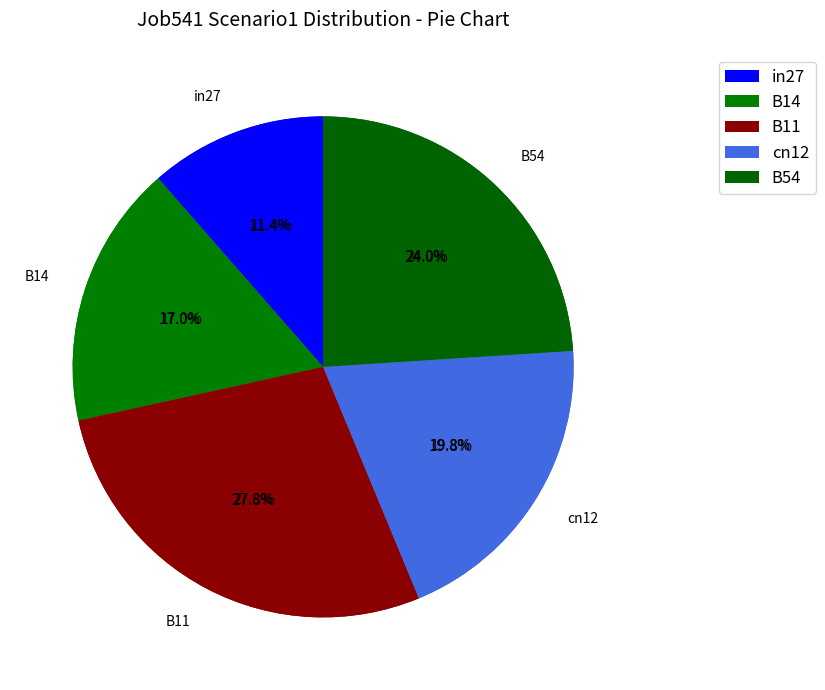

What percentage is the cn12 slice, to the nearest percent?

20%